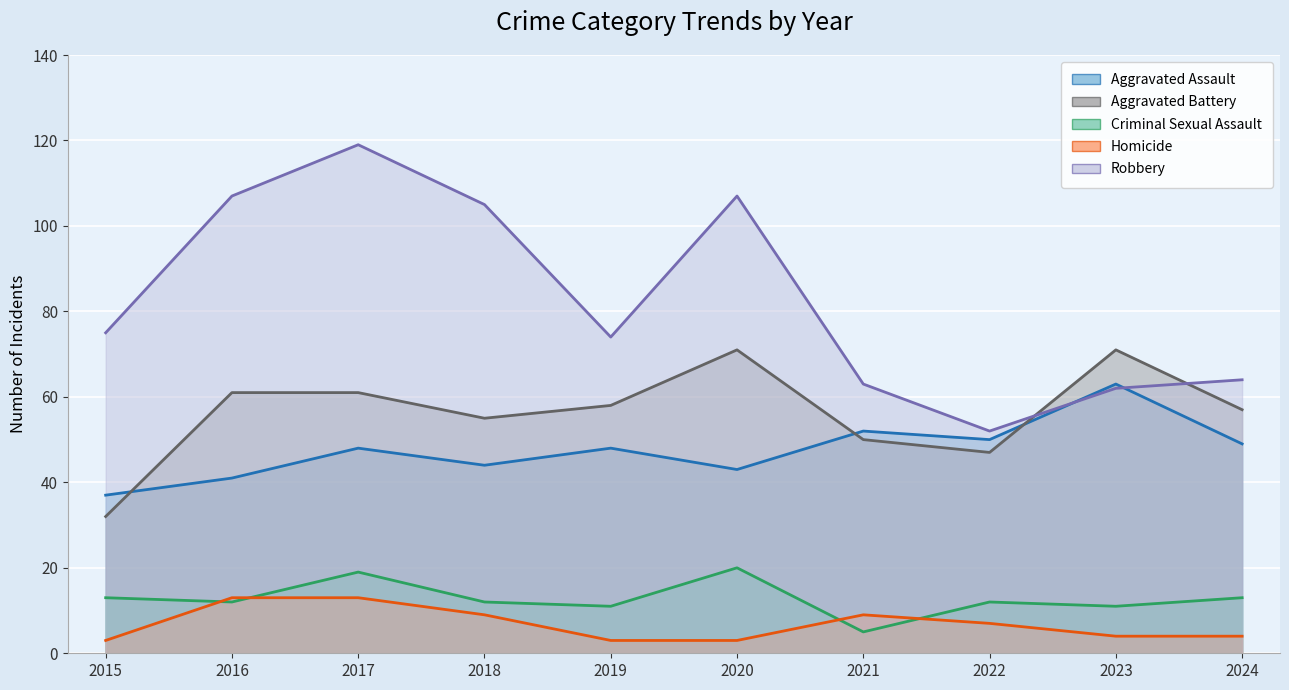

Reading left to right, transcribe all the data shown in this chart.

Aggravated Assault: 2015=37	2016=41	2017=48	2018=44	2019=48	2020=43	2021=52	2022=50	2023=63	2024=49
Aggravated Battery: 2015=32	2016=61	2017=61	2018=55	2019=58	2020=71	2021=50	2022=47	2023=71	2024=57
Criminal Sexual Assault: 2015=13	2016=12	2017=19	2018=12	2019=11	2020=20	2021=5	2022=12	2023=11	2024=13
Homicide: 2015=3	2016=13	2017=13	2018=9	2019=3	2020=3	2021=9	2022=7	2023=4	2024=4
Robbery: 2015=75	2016=107	2017=119	2018=105	2019=74	2020=107	2021=63	2022=52	2023=62	2024=64